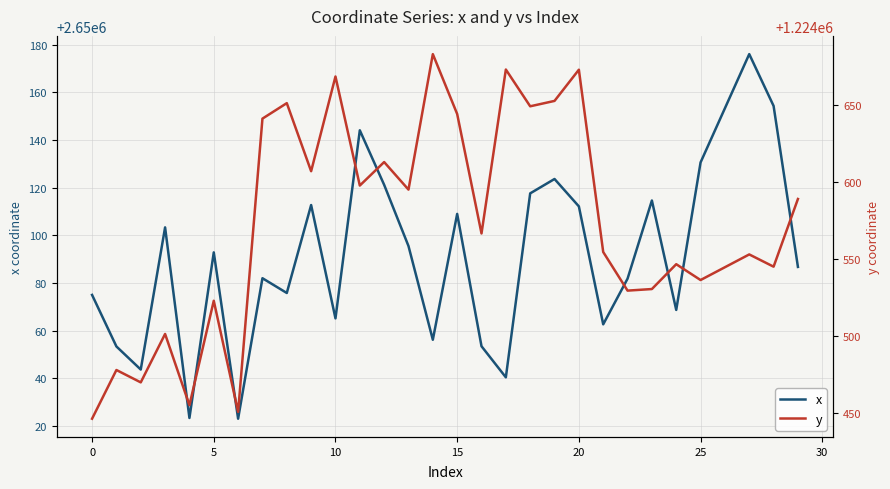

Which has a higher value, 22 or 14?

22